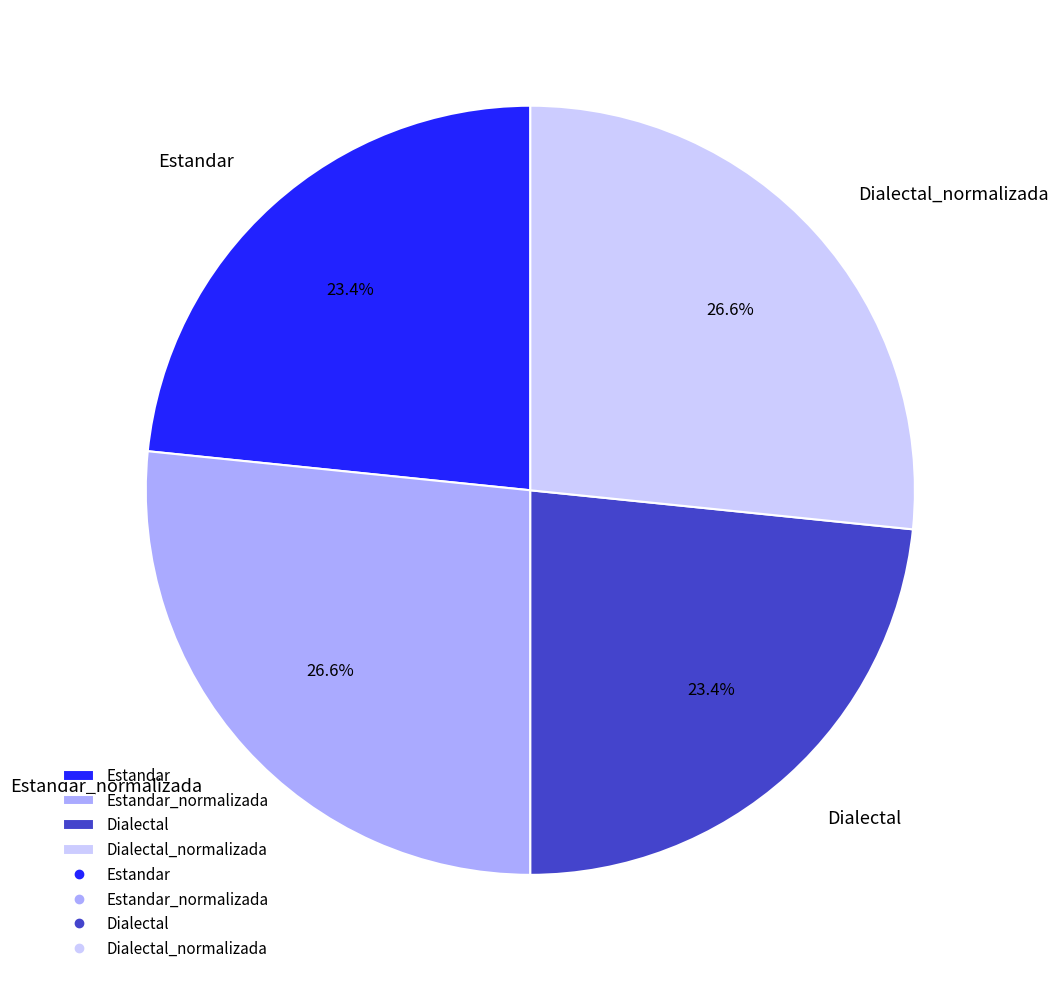

To the nearest percent, what is the difference between the Estandar and Estandar_normalizada slice percentages?

3%